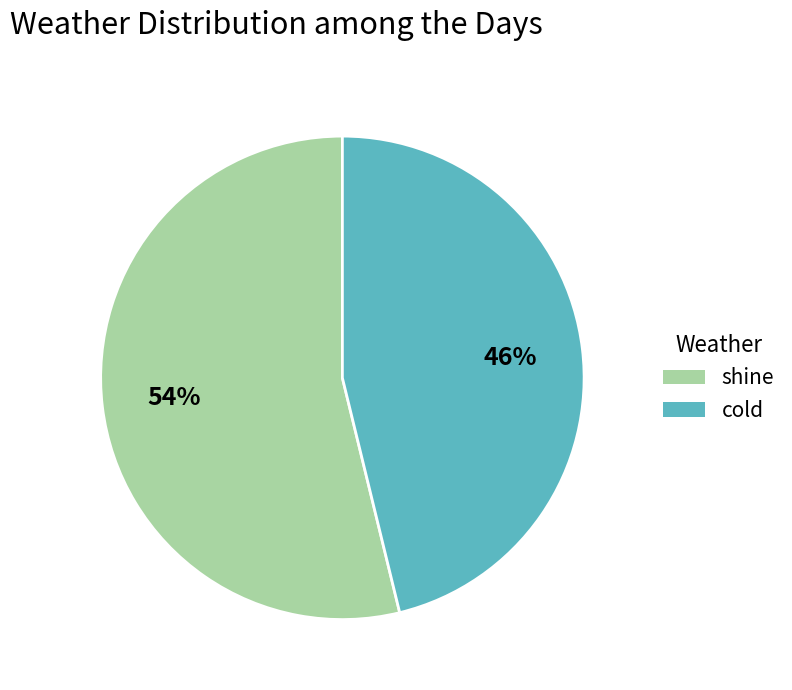

Between shine and cold, which is larger?

shine